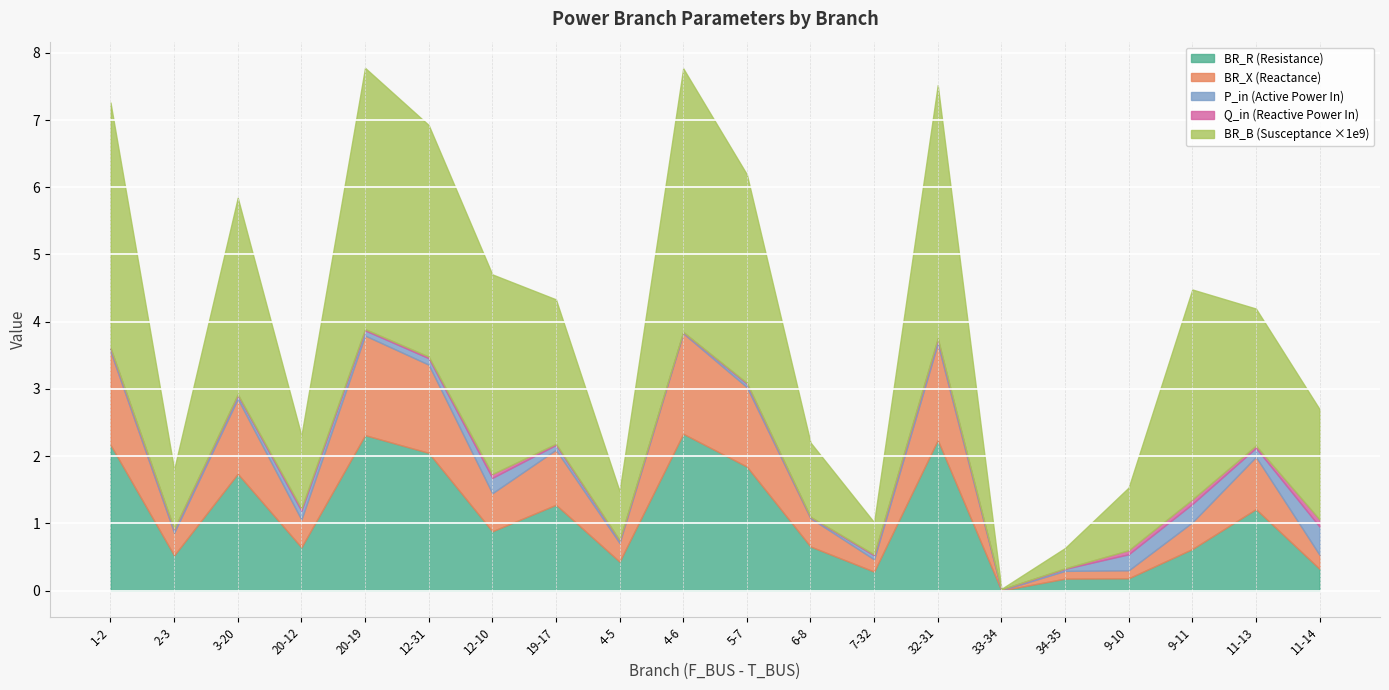

What is the label of the 7th point from the left?

12-10